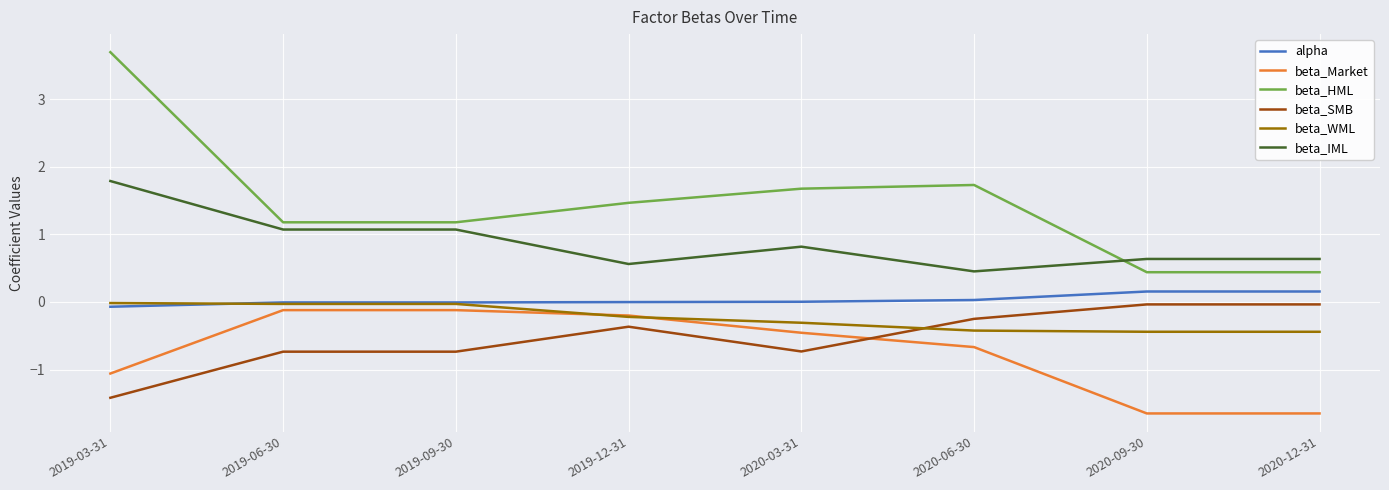

Which series has the largest range (max minus min)?

beta_HML